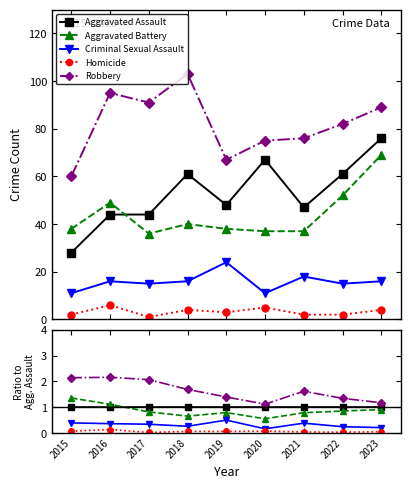

True or false: Robbery and Criminal Sexual Assault intersect in this chart.

False